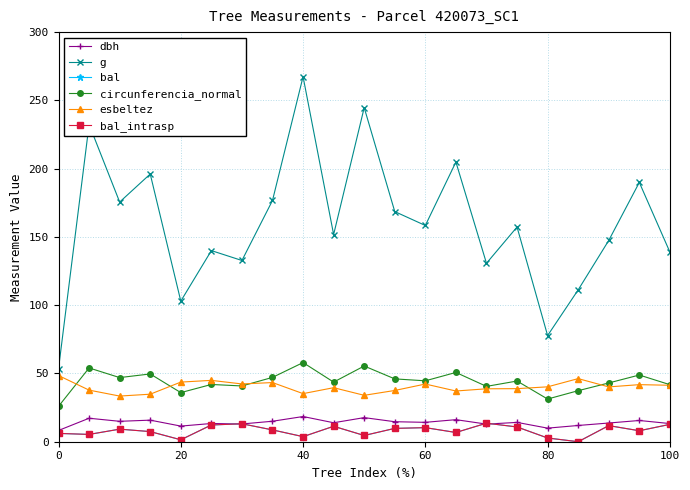

Does the chart have visible grid lines?

Yes